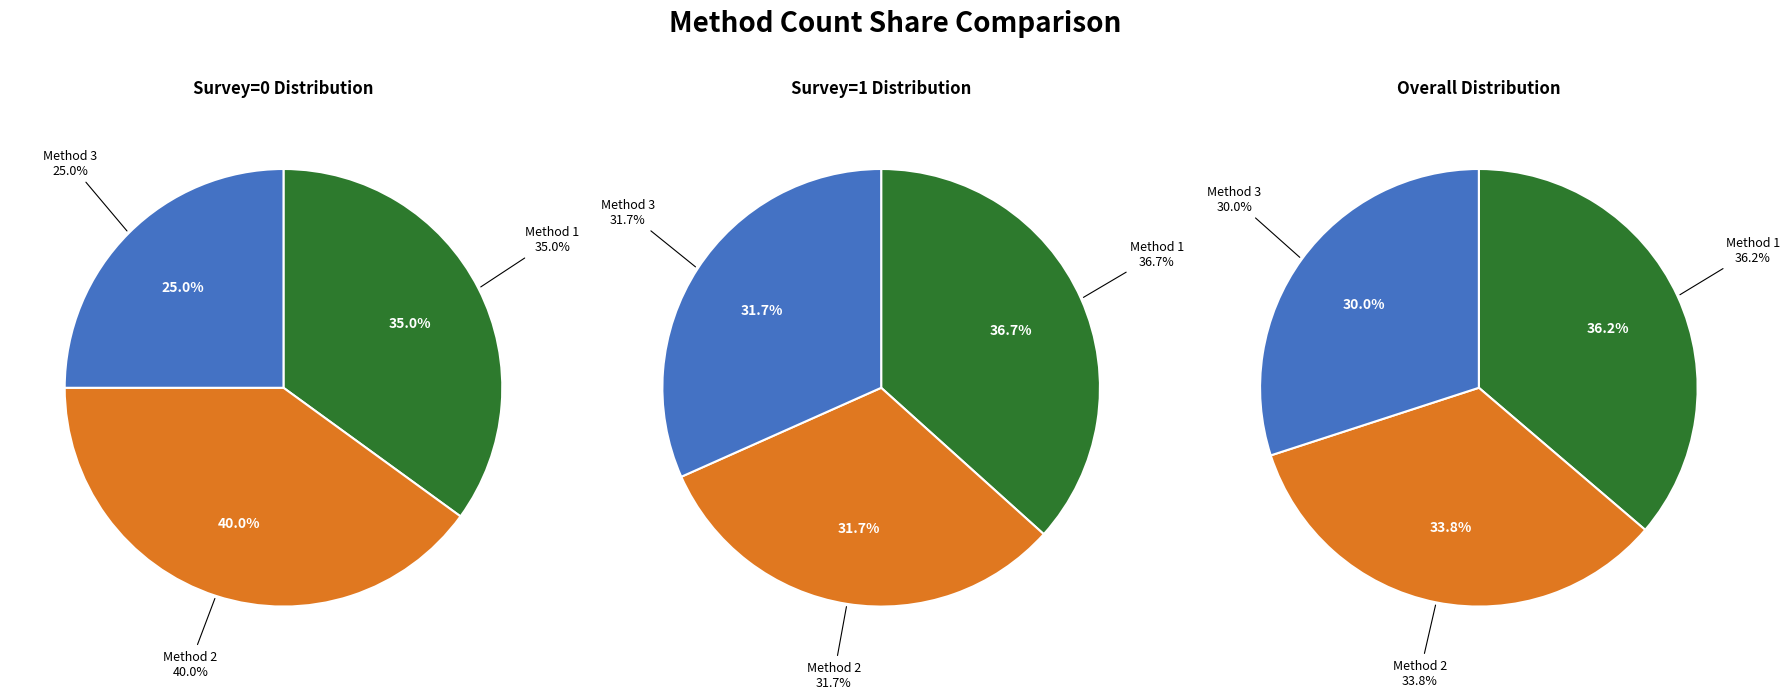

Which category has the smallest portion of the pie?

Method 3